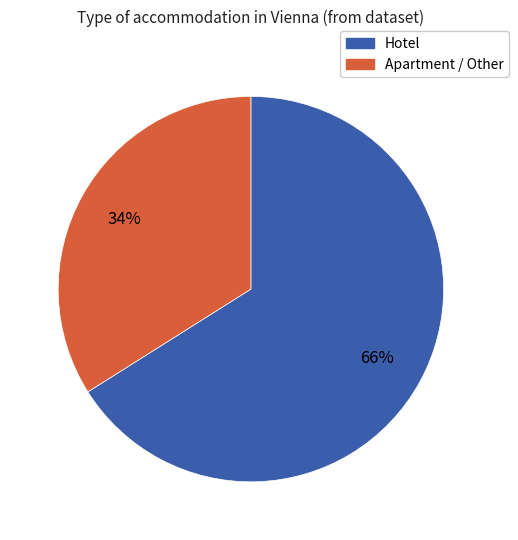

Is there any slice that represents more than half of the pie?

Yes